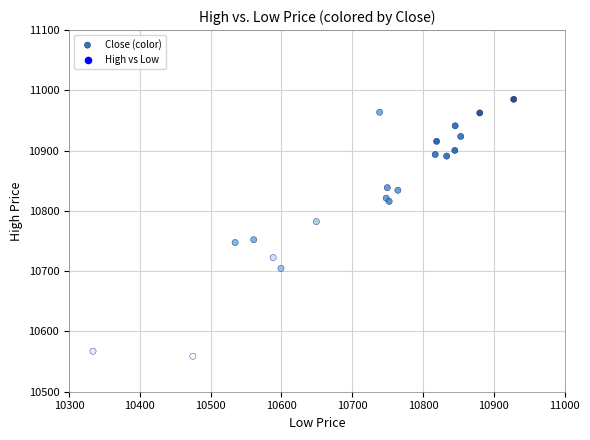

What Y value in the scatter plot is closest to 10772?

10782.3